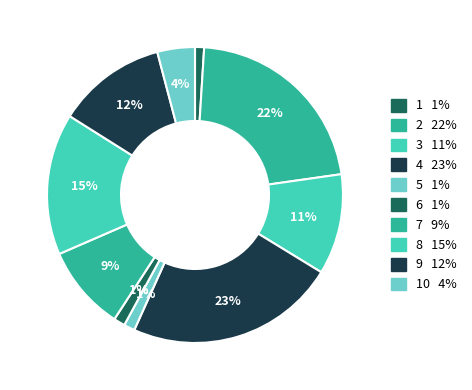

Count the number of slices in the pie.

10